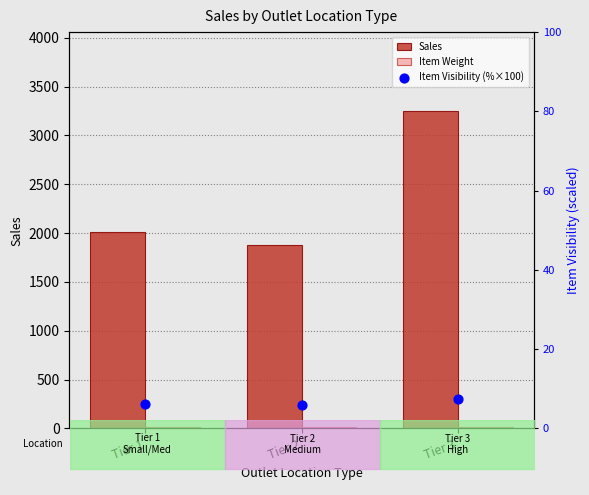

Which series reaches the minimum Y coordinate?

Item Visibility (%×100)